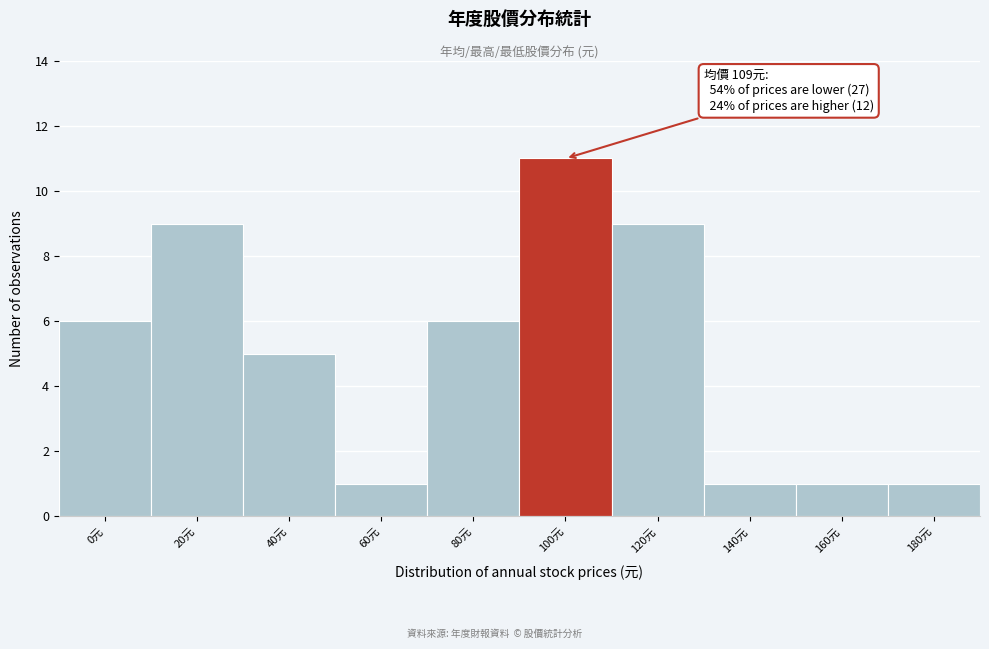

Reading left to right, list all the values displayed in this chart.

0元=6	20元=9	40元=5	60元=1	80元=6	100元=11	120元=9	140元=1	160元=1	180元=1